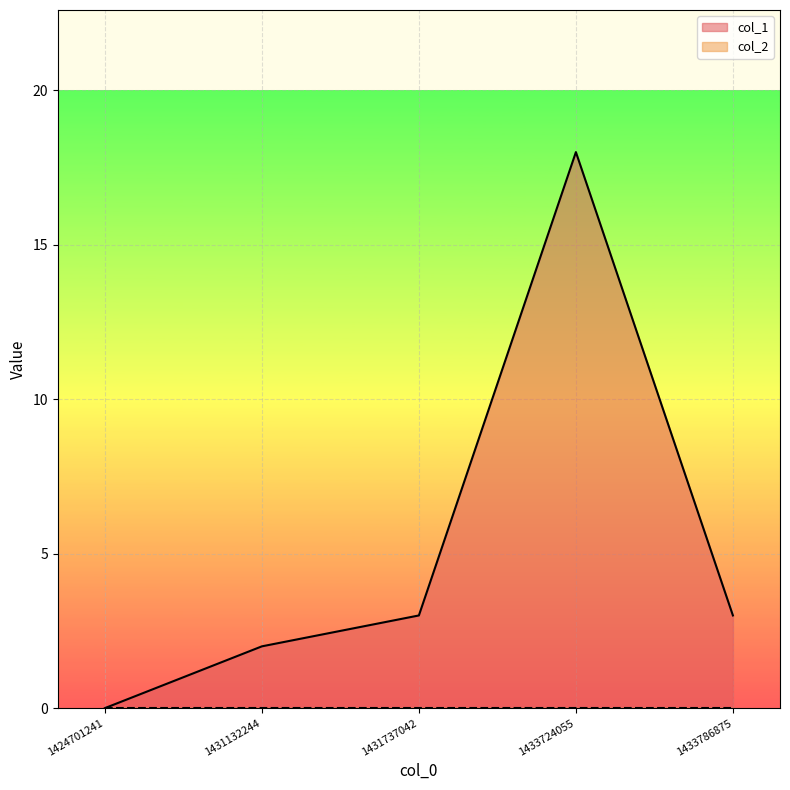

What is the value of the 3rd point from the left?

3